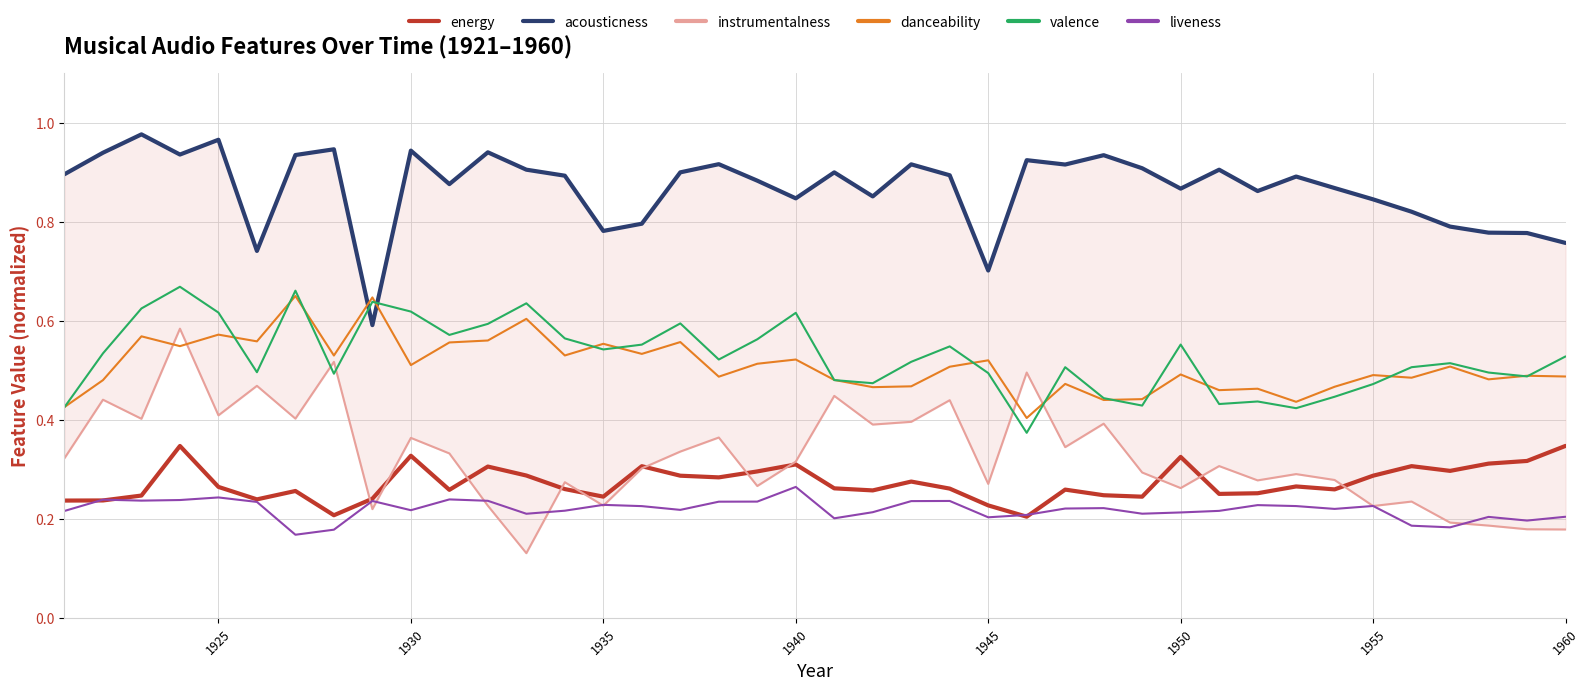

True or false: energy and danceability intersect in this chart.

False